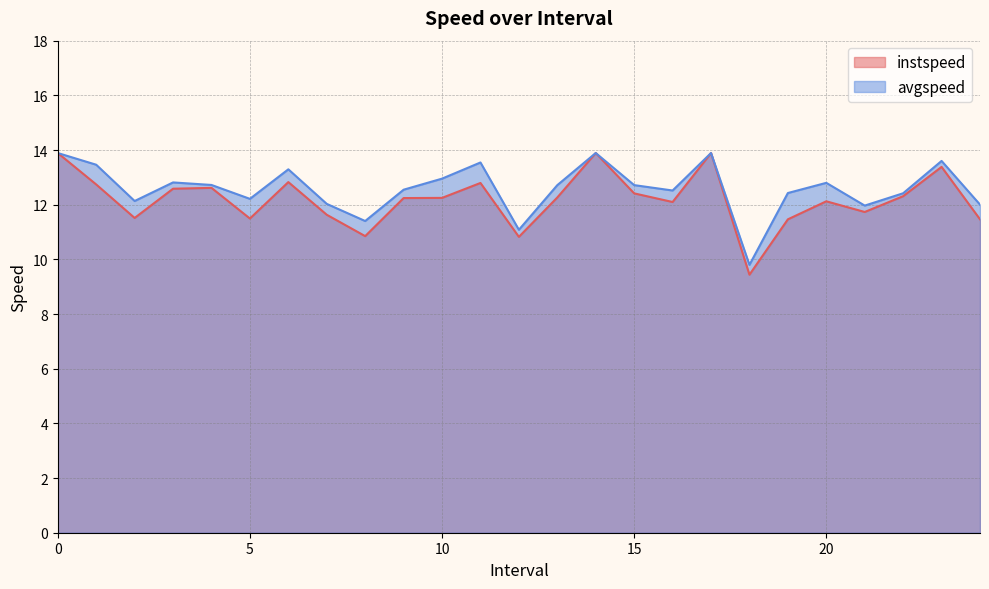

List the series in order of their overall mean, lowest first.

instspeed, avgspeed